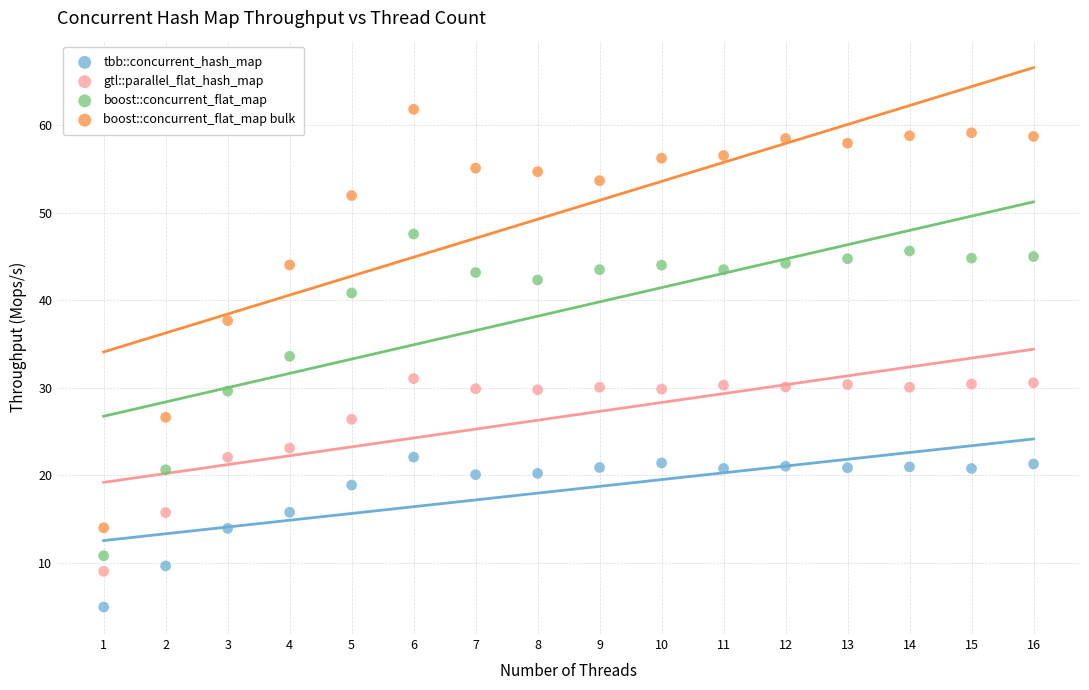

Across all data points, what is the range of X values (max minus min)?

15.0